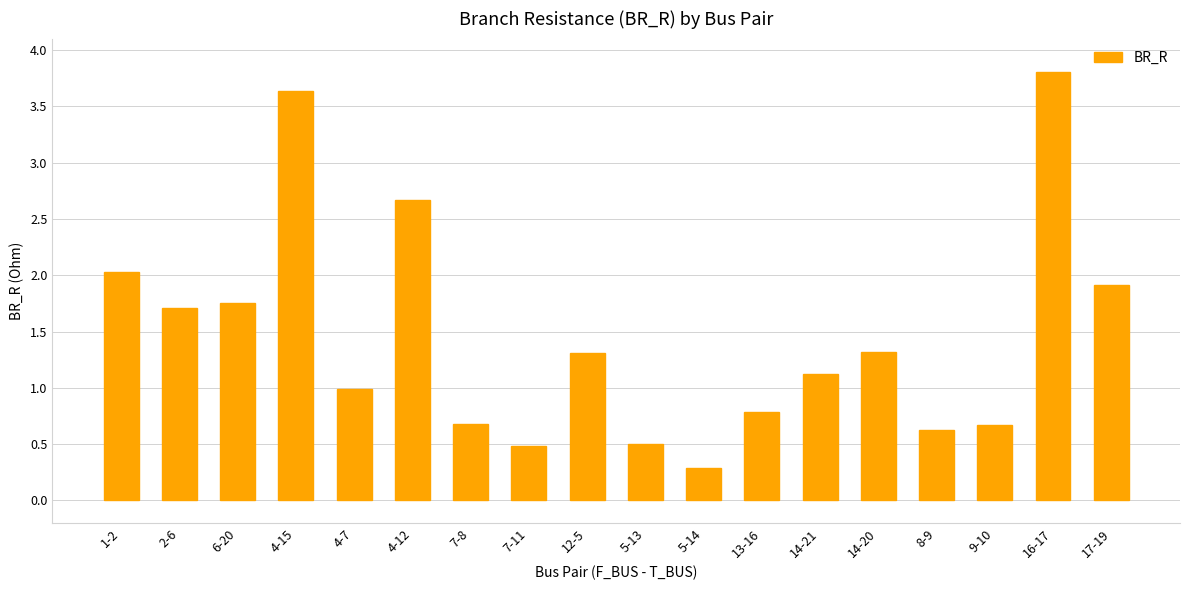

What is the value of the 11th bar from the left?

0.3